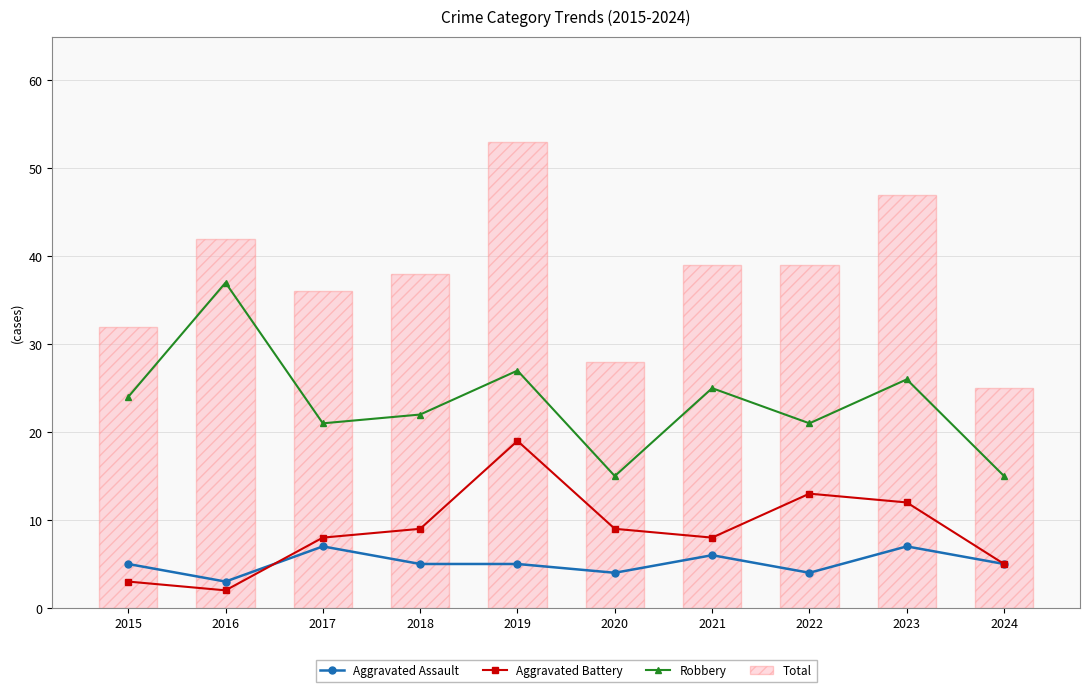

The value of Total at 2016 is 12. True or false?

False